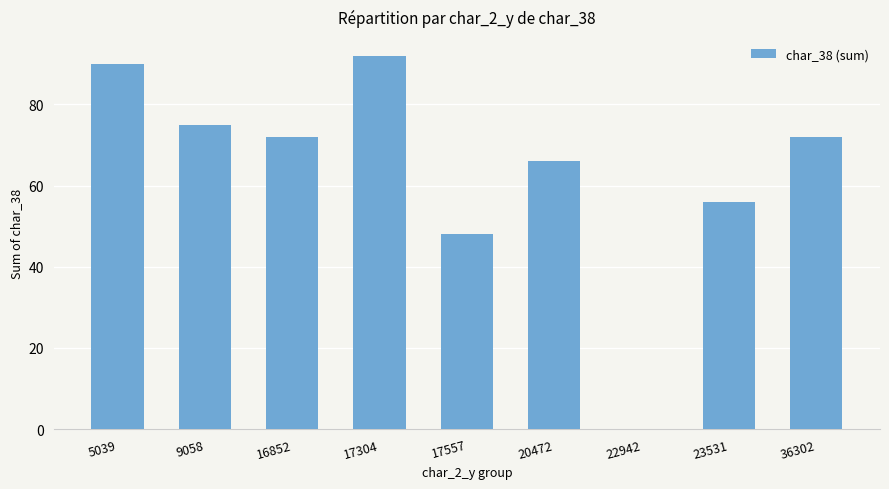

Is it true that the value at 17557 is 48?

True